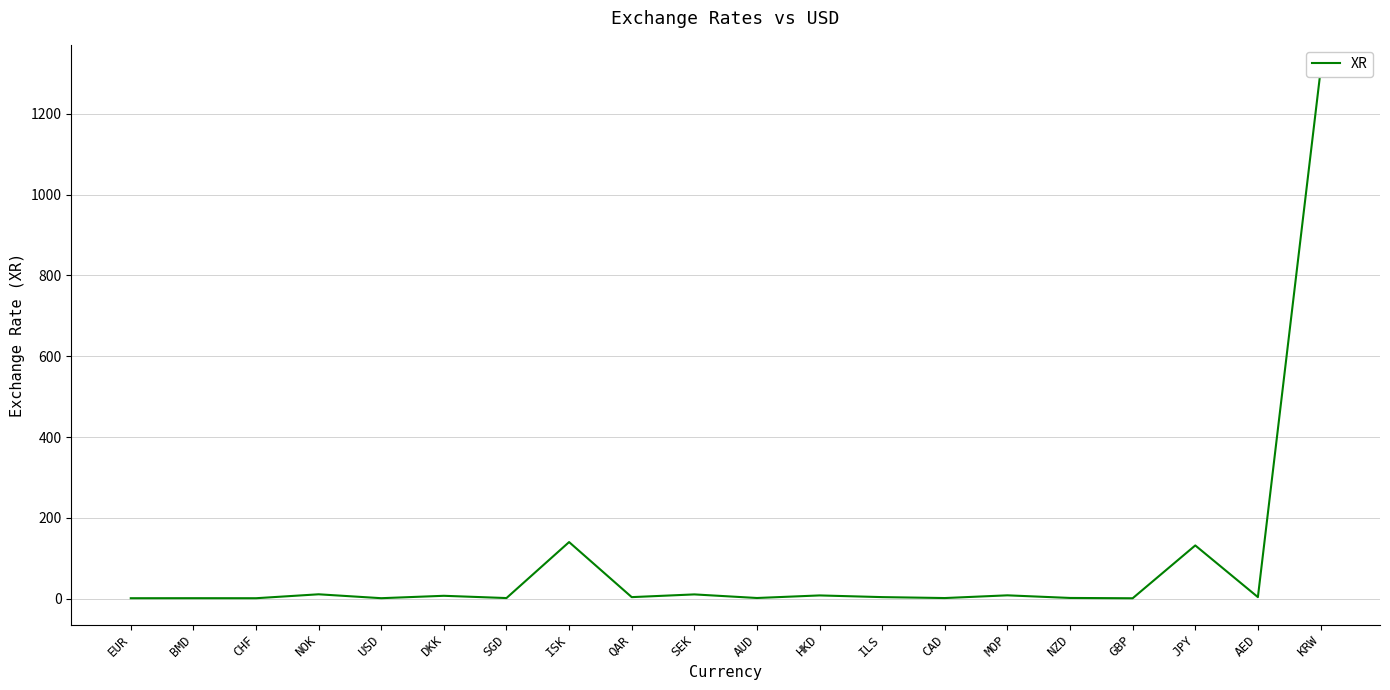

What is the greatest value displayed?

1305.7